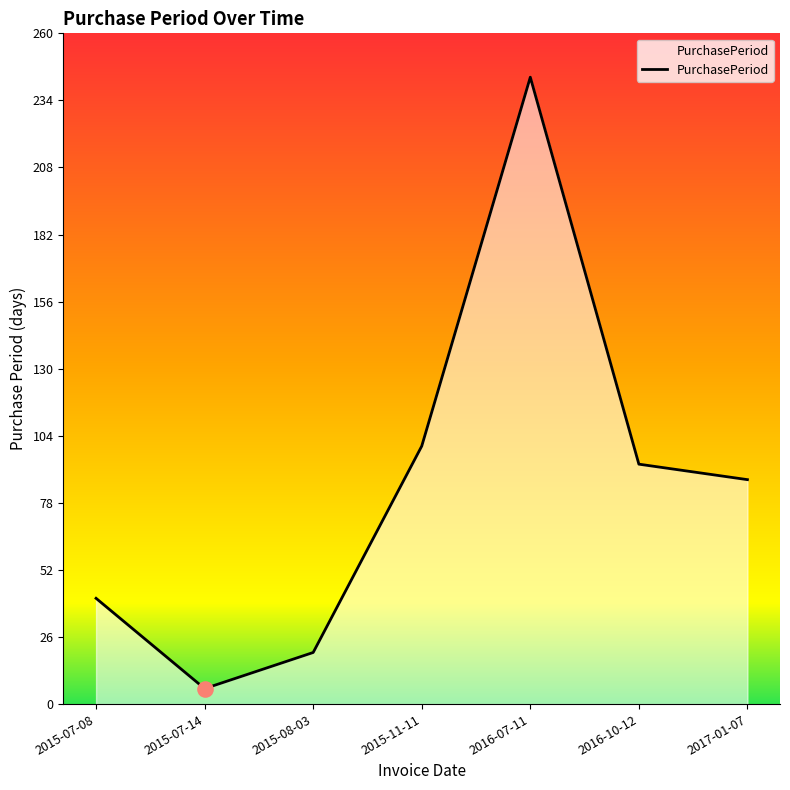

Between 2015-07-08 and 2016-07-11, which is larger?

2016-07-11